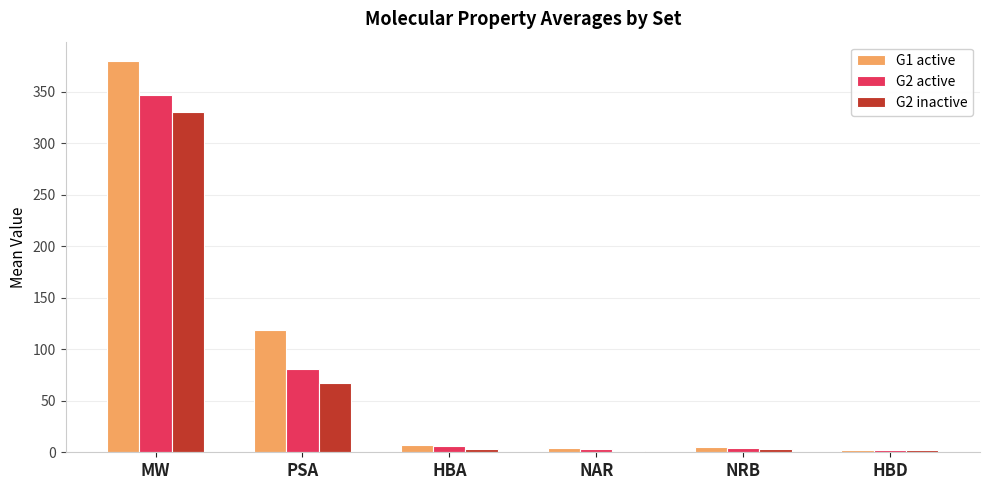

What is the maximum value for G2 active?

346.5